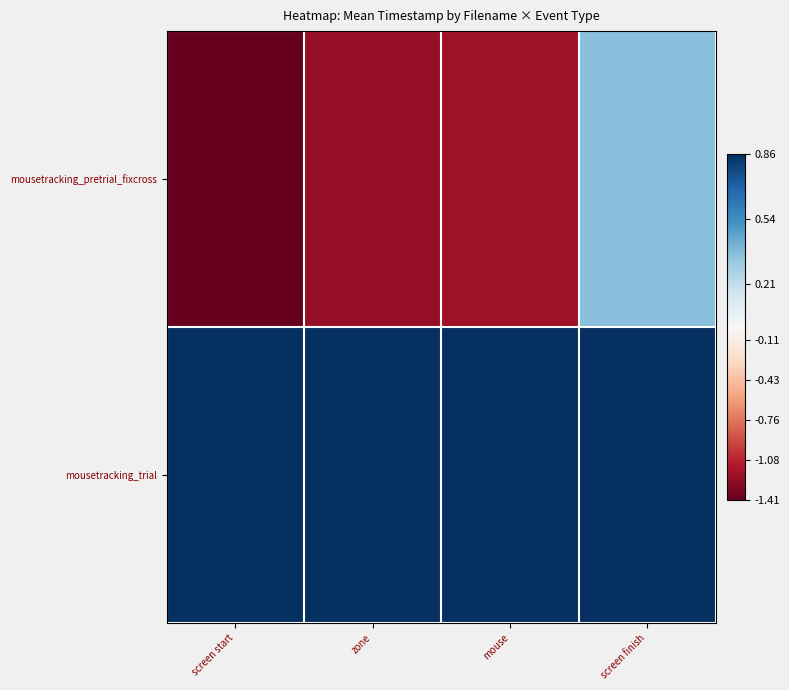

At mouse, list the series in order from largest to smallest.

mousetracking_trial, mousetracking_pretrial_fixcross